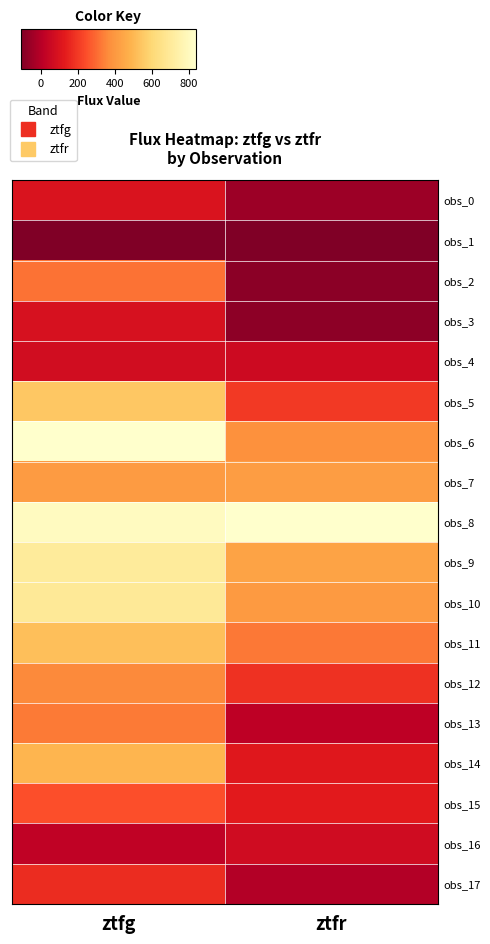

List the series in order of their peak value, highest first.

obs_8, obs_6, obs_9, obs_10, obs_5, obs_11, obs_14, obs_7, obs_12, obs_13, obs_2, obs_15, obs_17, obs_0, obs_3, obs_4, obs_16, obs_1